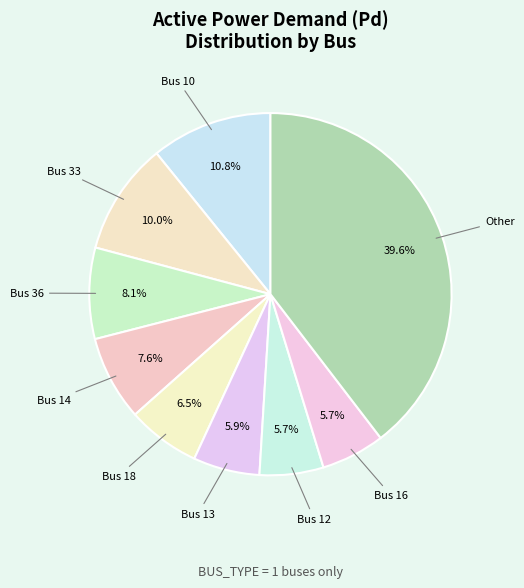

Count the number of slices in the pie.

9